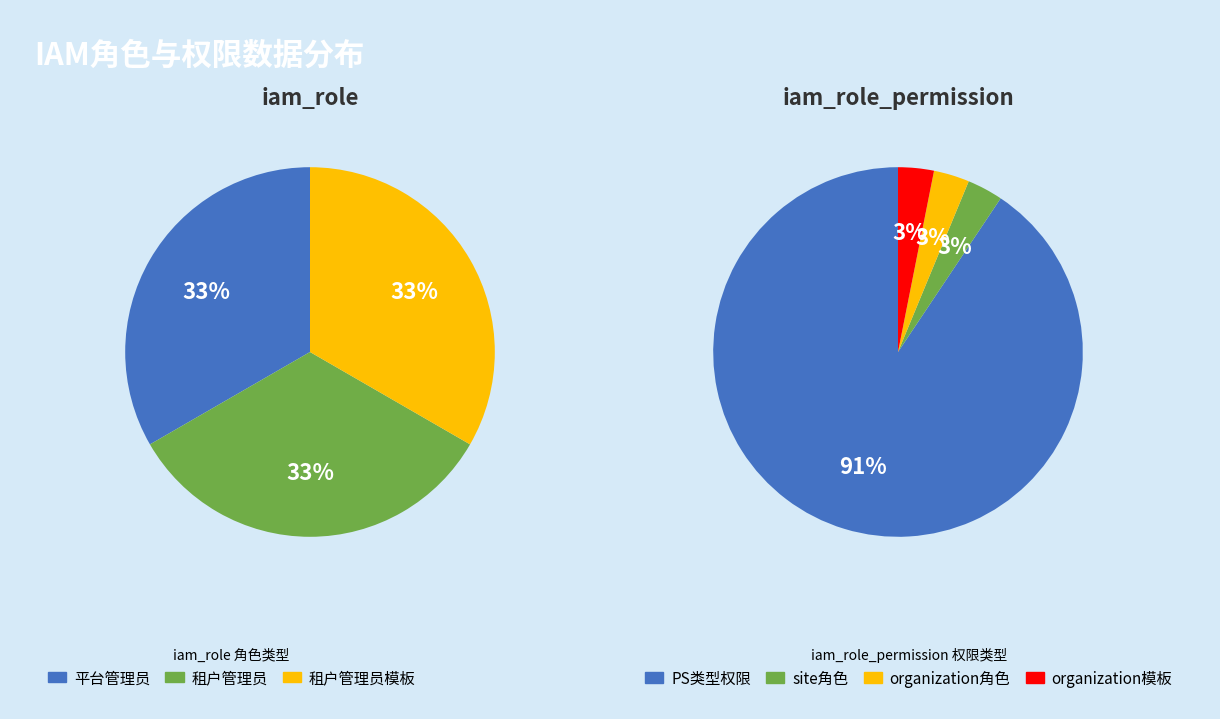

Rank the series by their average value, from lowest to highest.

iam_role_permission, iam_role